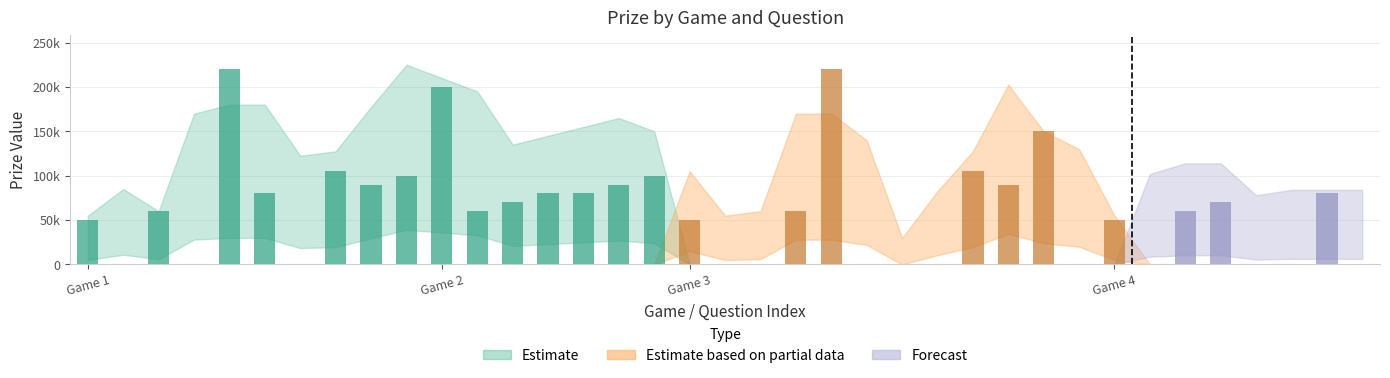

Are the bars horizontal?

No